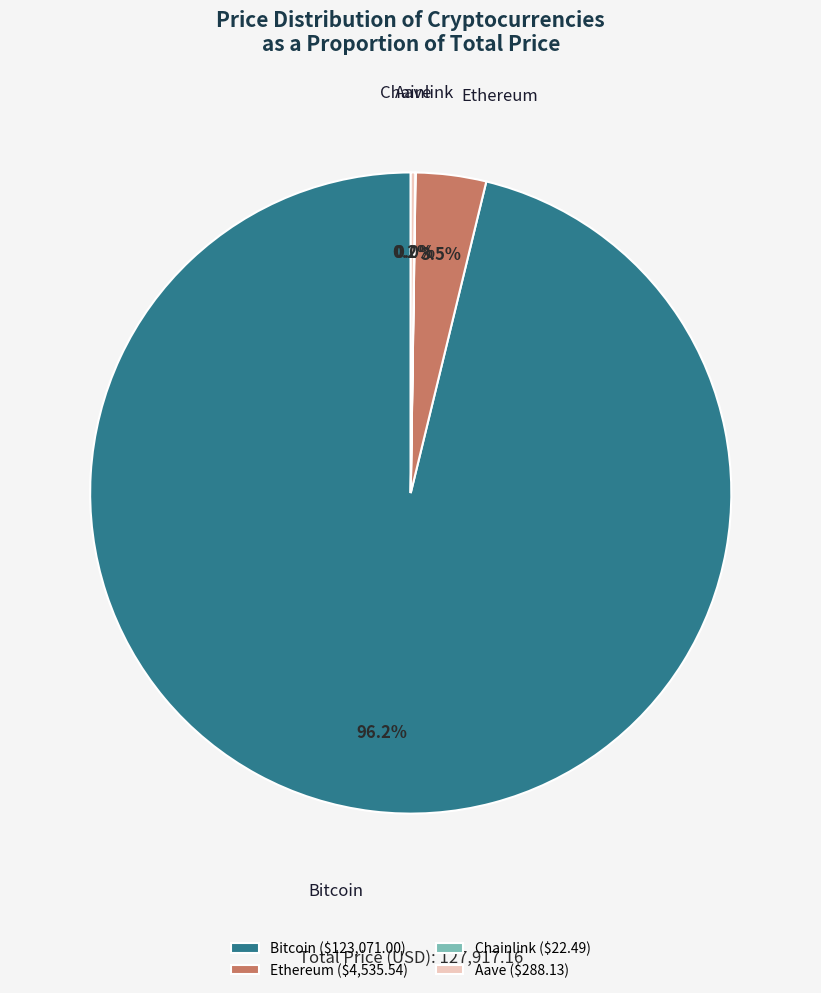

Does any single category account for the majority?

Yes